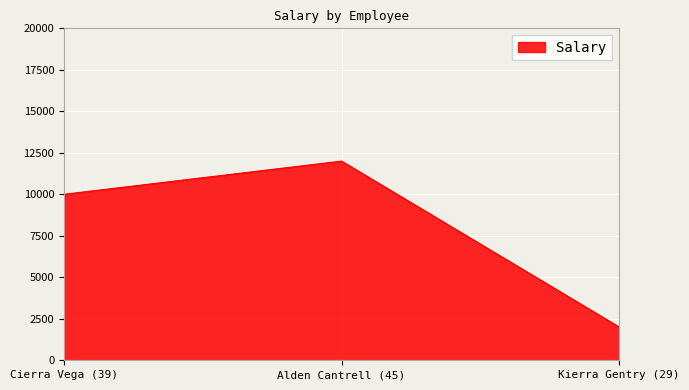

Reading left to right, extract all data points from this chart.

Cierra Vega (39)=10000	Alden Cantrell (45)=12000	Kierra Gentry (29)=2000